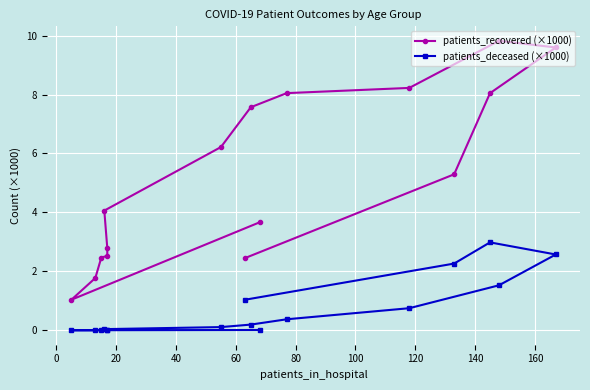

True or false: patients_recovered (×1000) and patients_deceased (×1000) cross at least once.

False